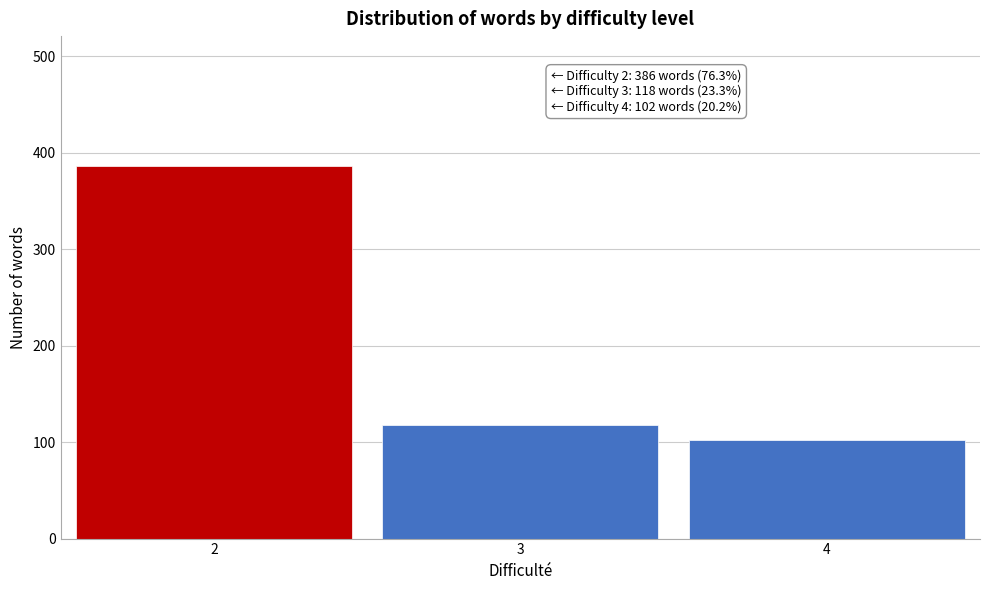

Reading left to right, what are all the values shown in this chart?

386	118	102